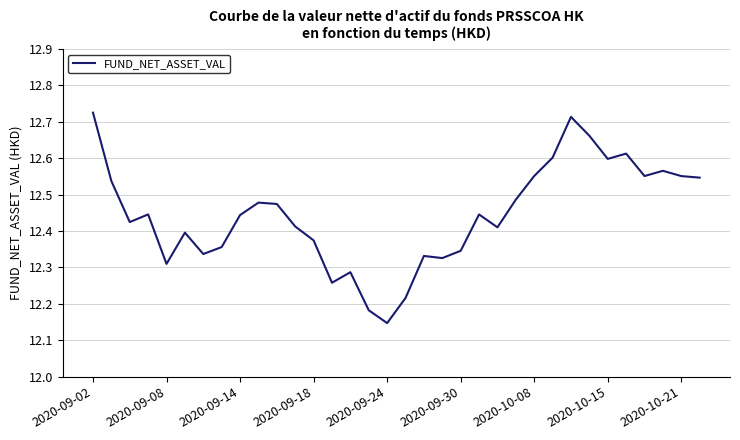

How many distinct data groups are displayed?

1